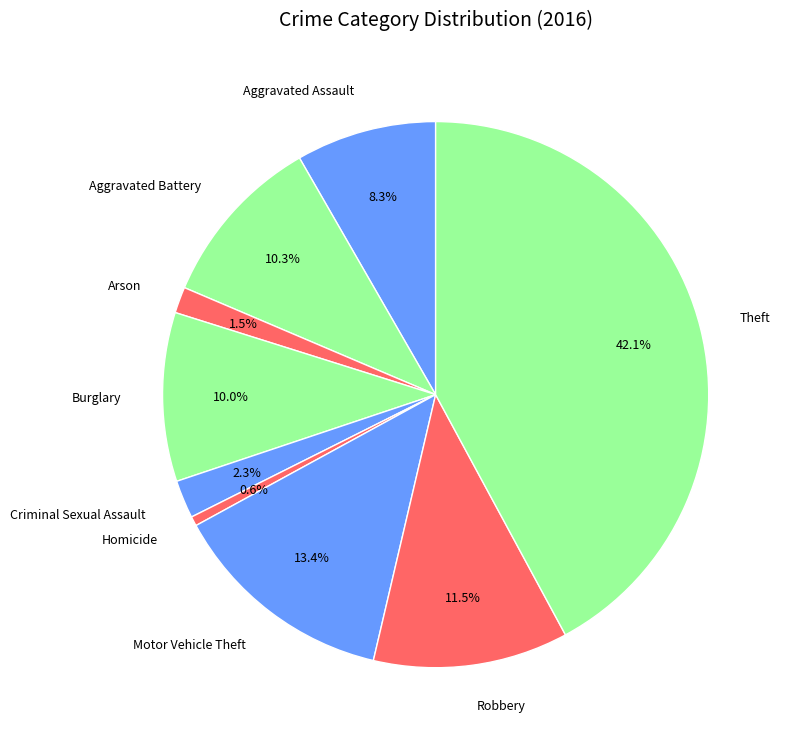

How many segments does this pie chart have?

9